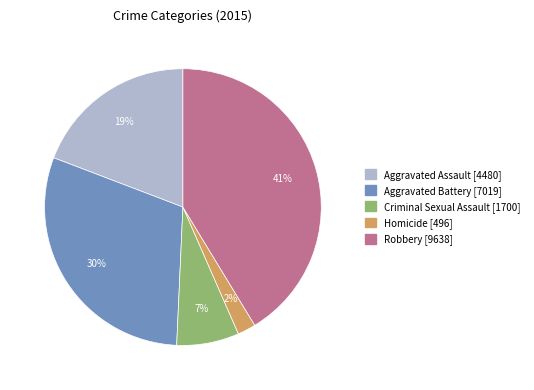

Is it true that Robbery is 31% of the pie?

False